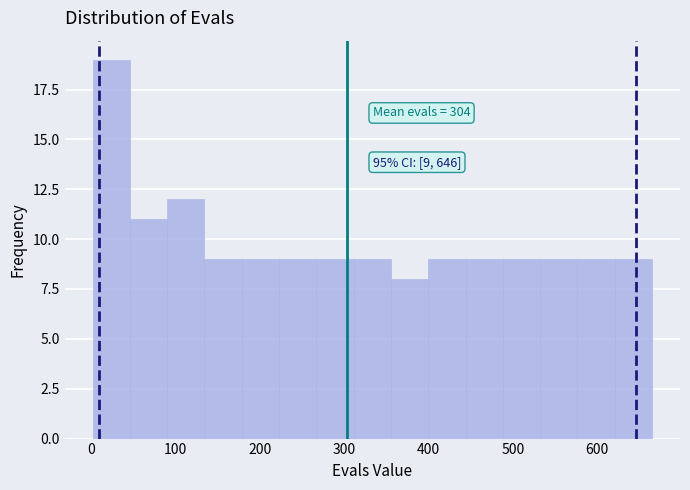

Which range on the x-axis has the tallest bar?

0 to 50